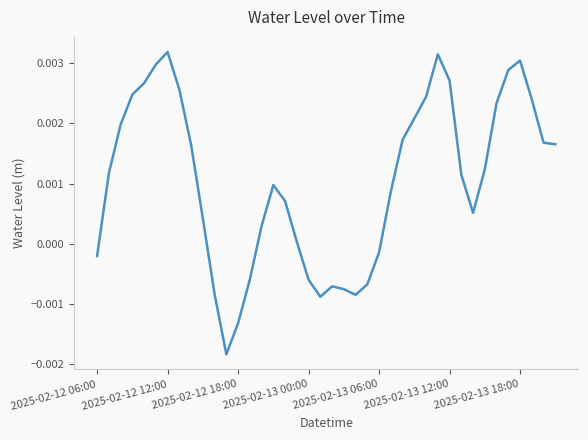

At which label is the value closest to 0?

17